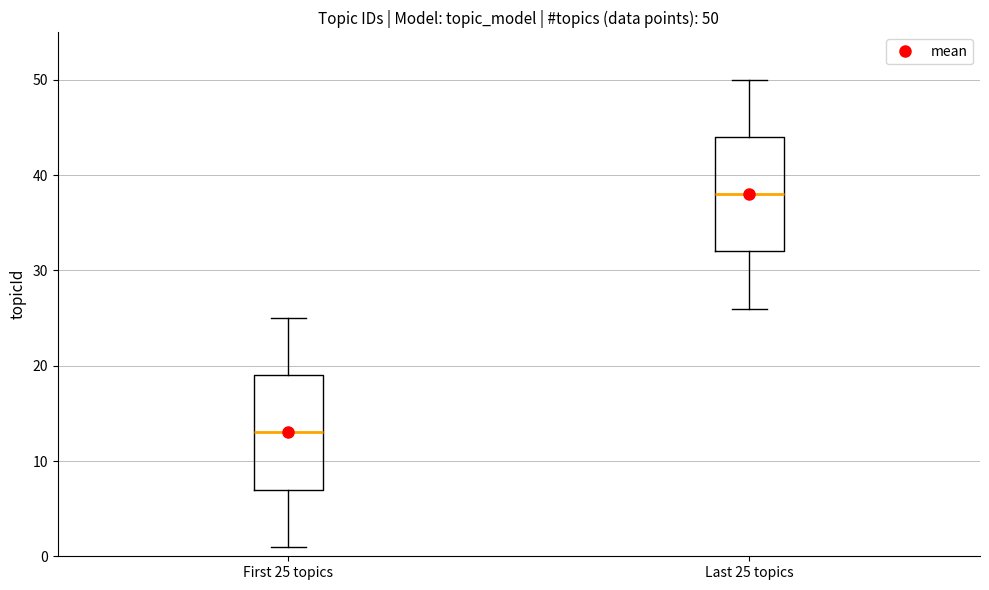

Which box's median line is the highest?

Last 25 topics